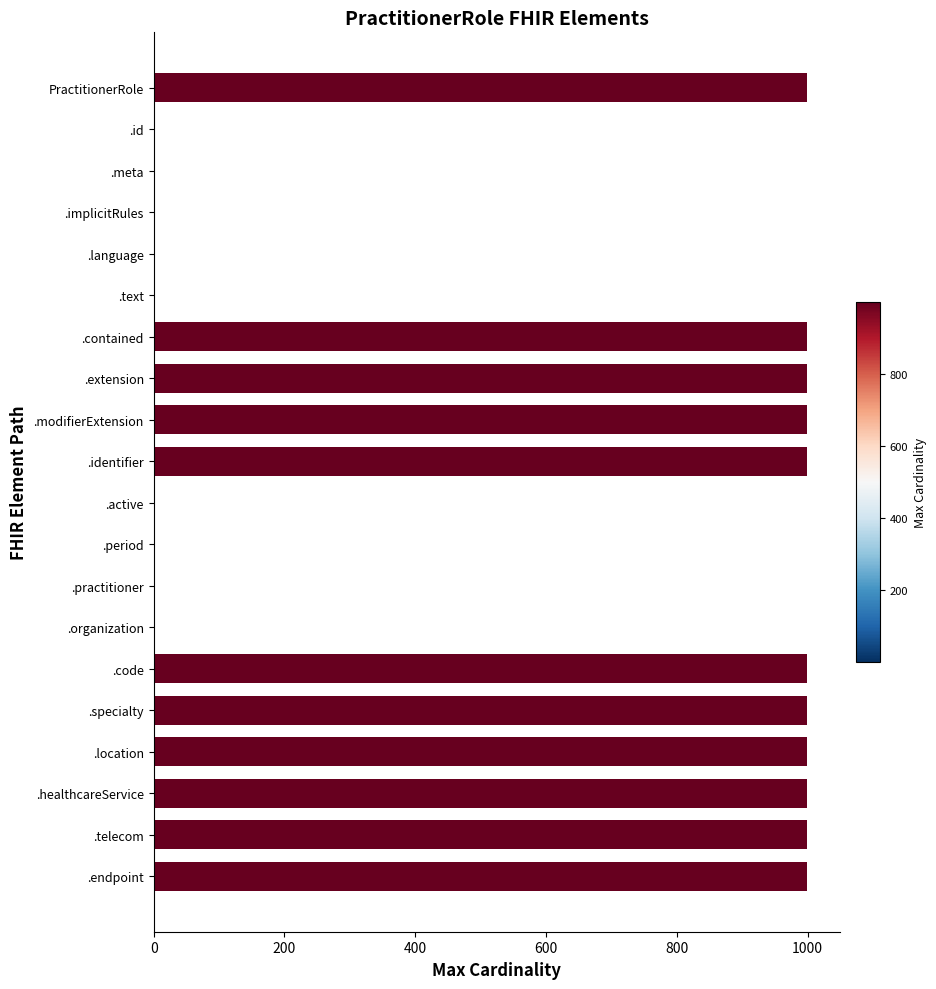

Reading bottom to top, what are all the values shown in this chart?

.endpoint=999	.telecom=999	.healthcareService=999	.location=999	.specialty=999	.code=999	.organization=1	.practitioner=1	.period=1	.active=1	.identifier=999	.modifierExtension=999	.extension=999	.contained=999	.text=1	.language=1	.implicitRules=1	.meta=1	.id=1	PractitionerRole=999